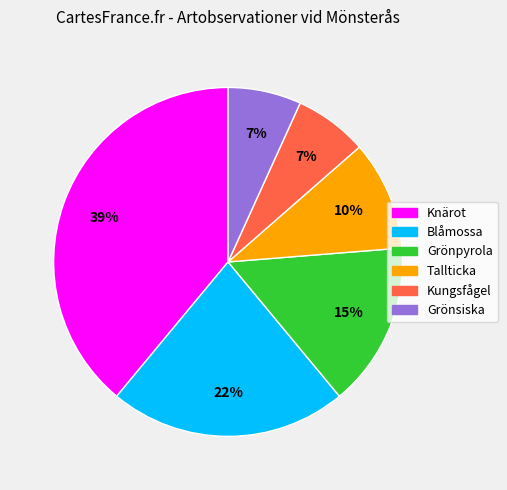

Which slice is the largest?

Knärot